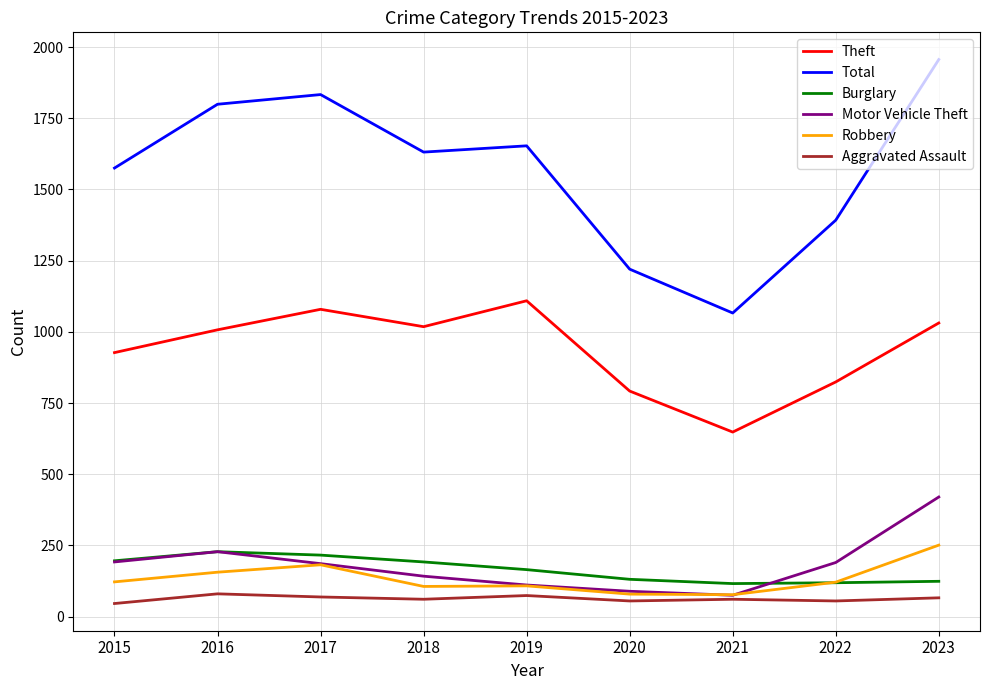

True or false: Aggravated Assault has more than 1 interior local peaks.

True